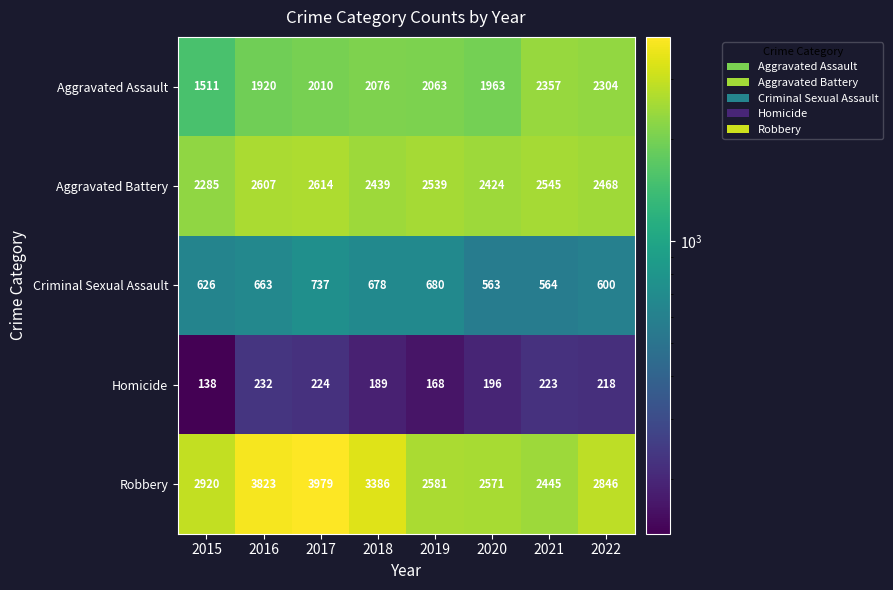

Is the value of Homicide at 2020 greater than the value of Aggravated Battery at 2022?

No